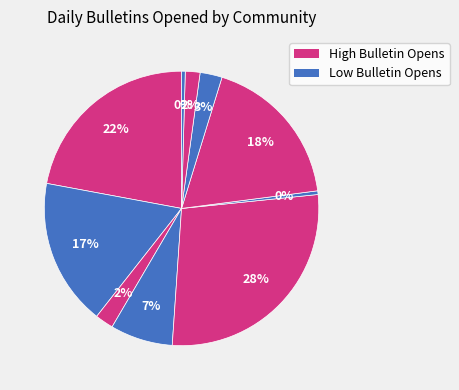

What is the smallest slice in the pie chart?

Owosso/Corunna